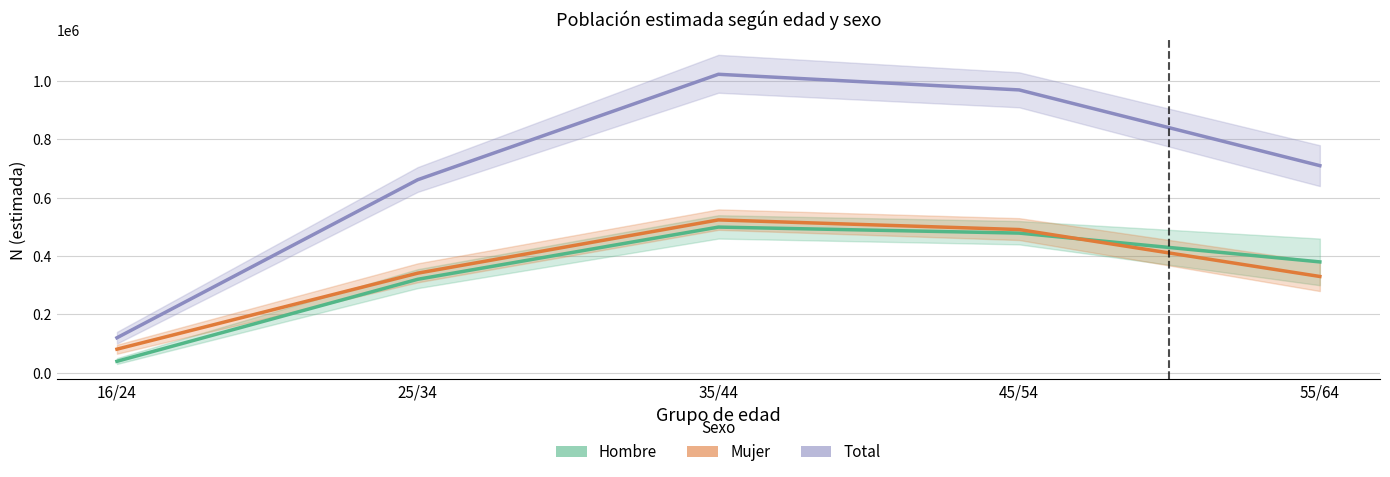

True or false: Hombre has more than 1 interior local peaks.

False